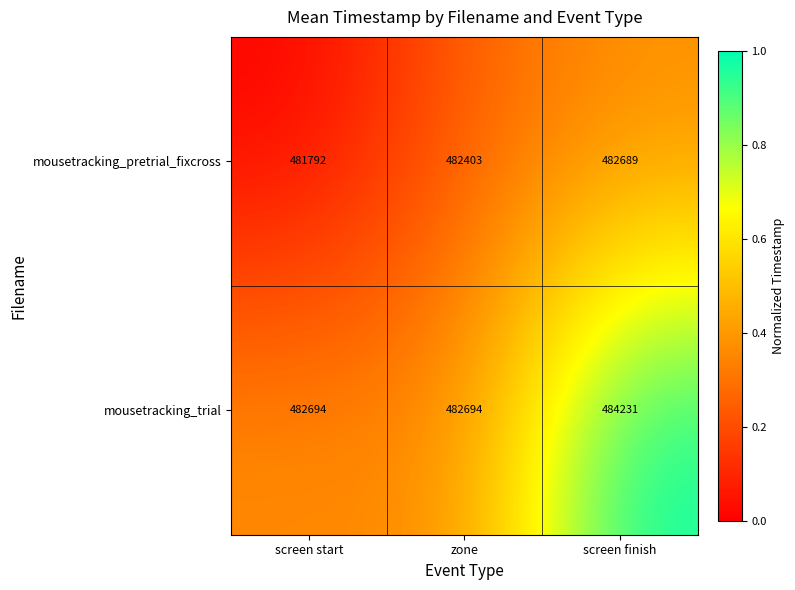

What is the lowest value of the mousetracking_trial series?

482694